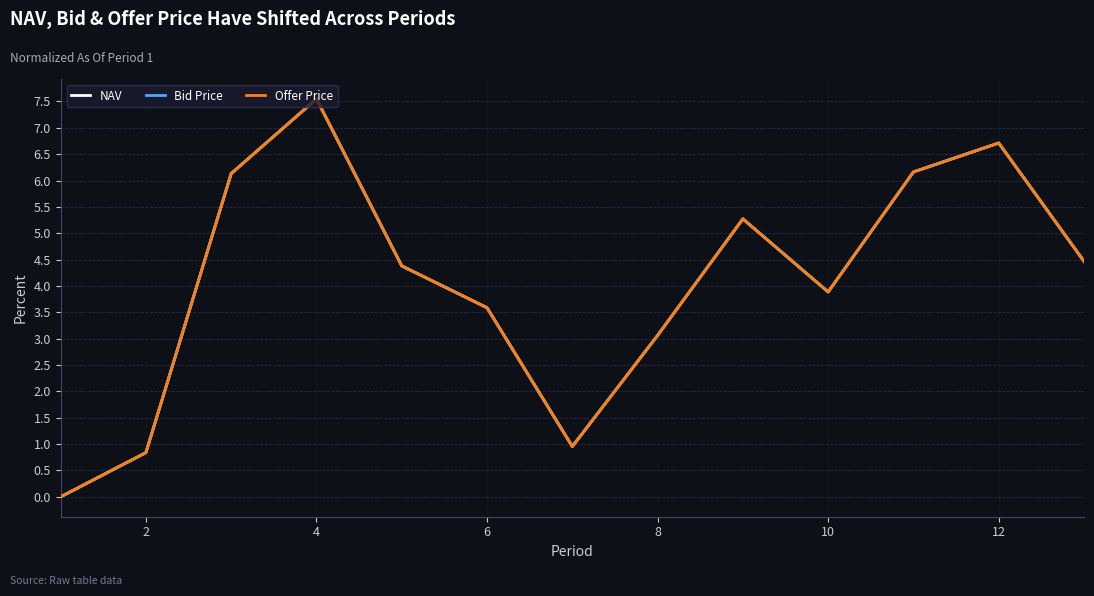

List the series in order of their overall mean, lowest first.

NAV, Offer Price, Bid Price